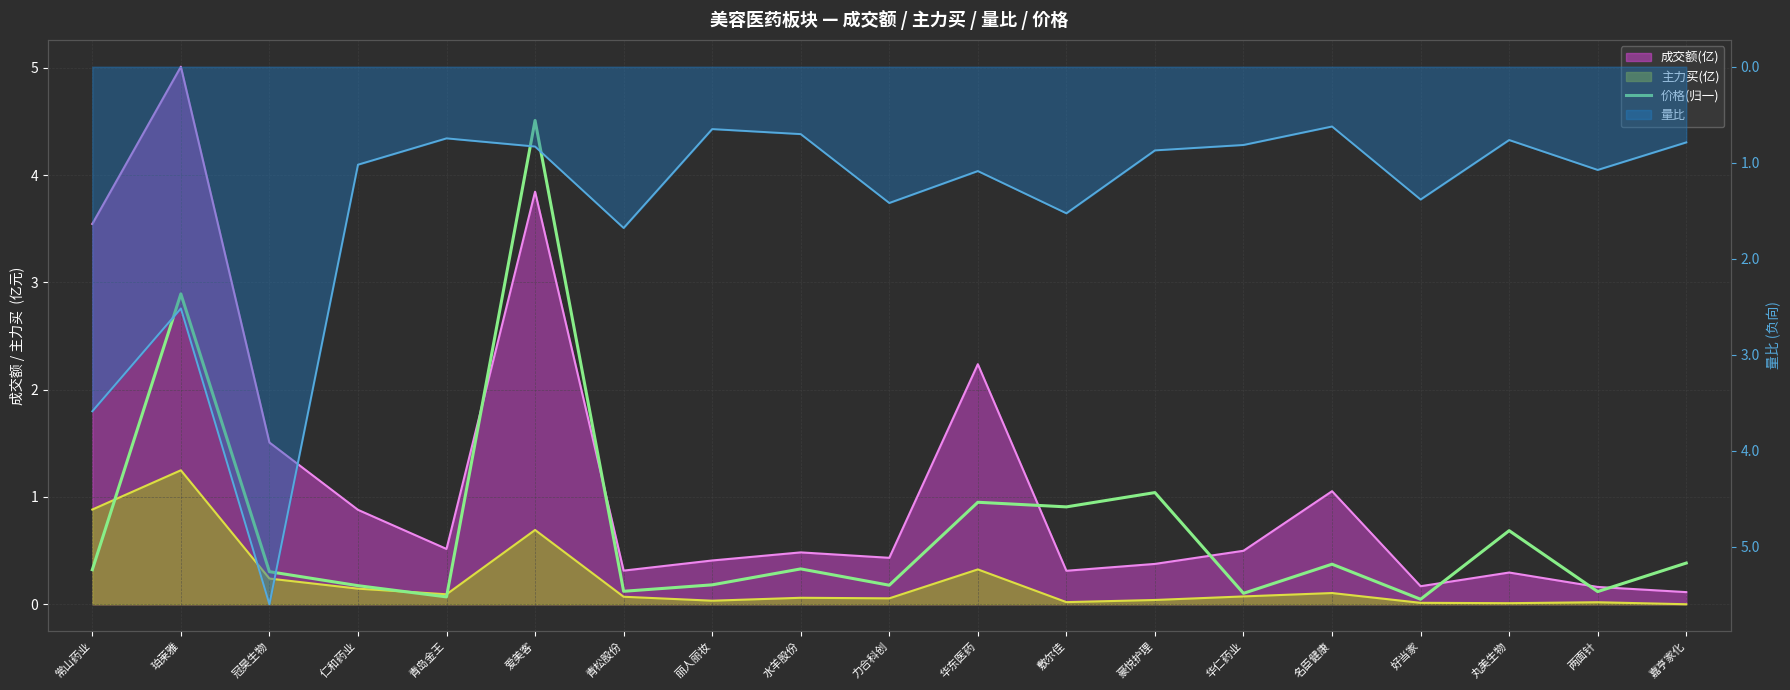

What is the label of the 12th point from the left?

敷尔佳